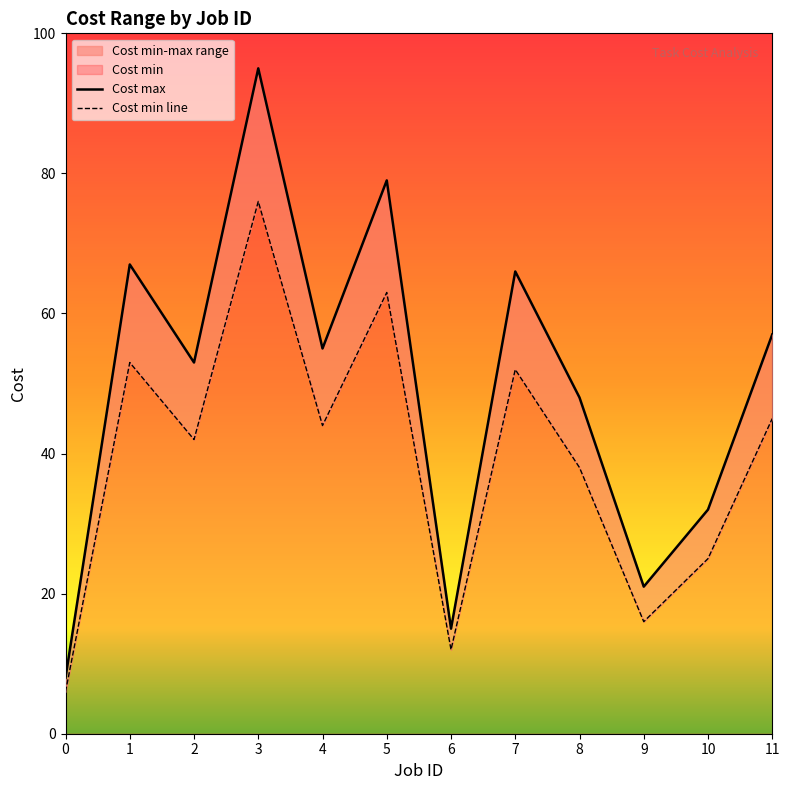

What is the total value across all series at 1?

120